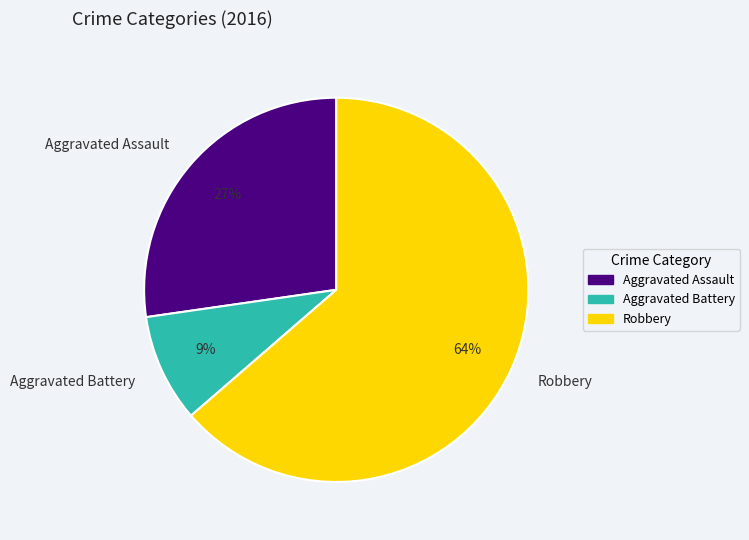

Rank the categories by value from lowest to highest.

Aggravated Battery, Aggravated Assault, Robbery